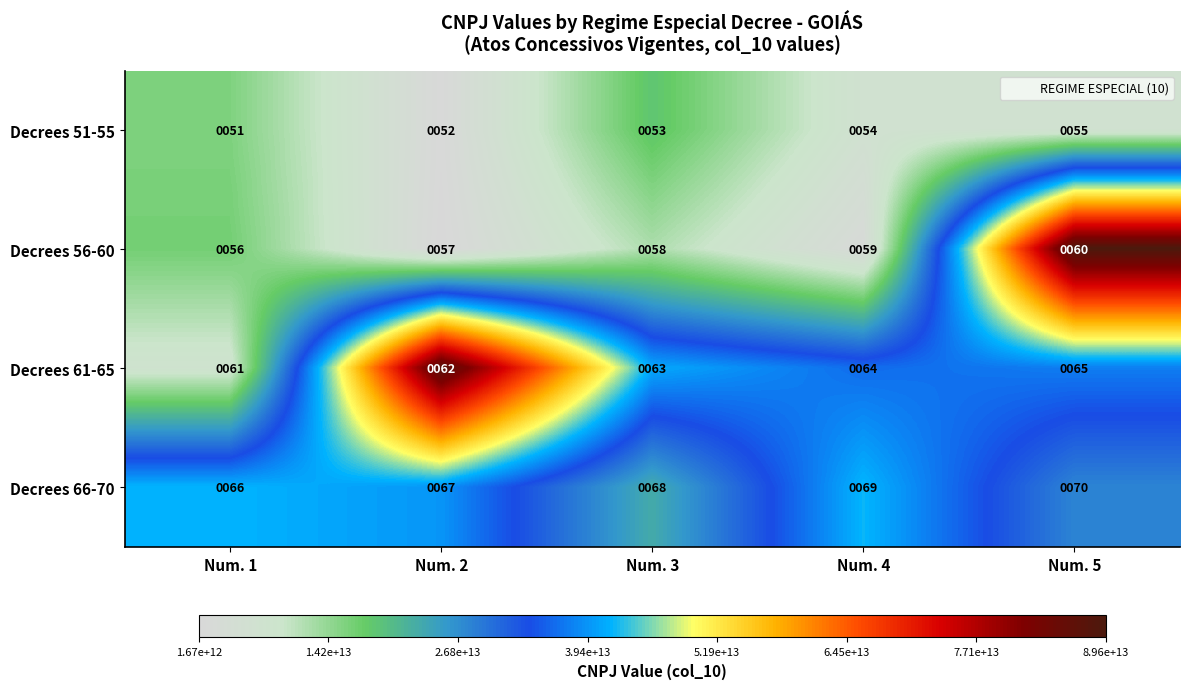

Is it true that Decrees 51-55 equals 34 at Num. 5?

False